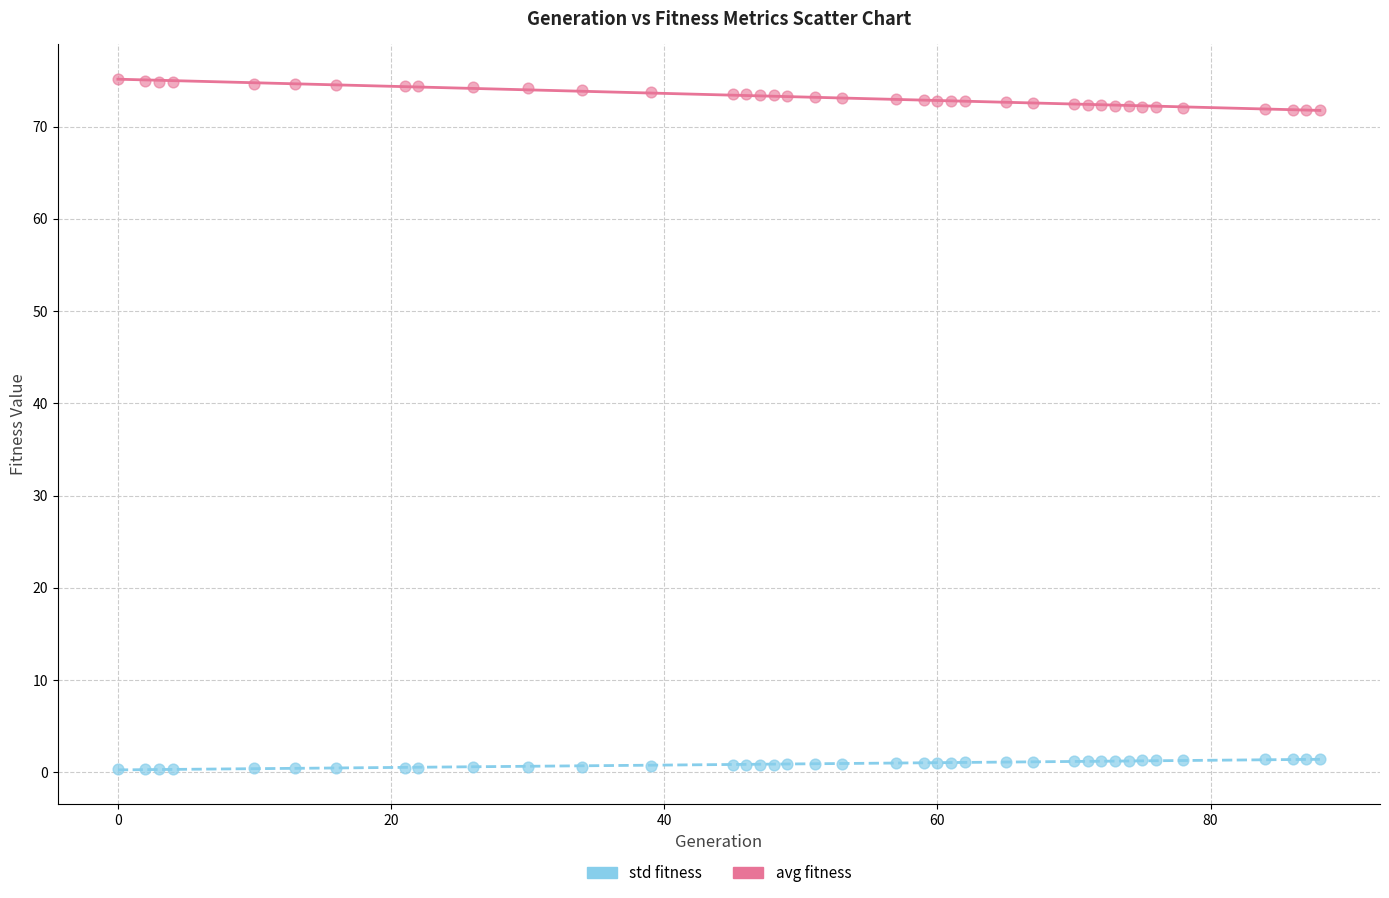

Which series contains the highest Y value?

avg fitness